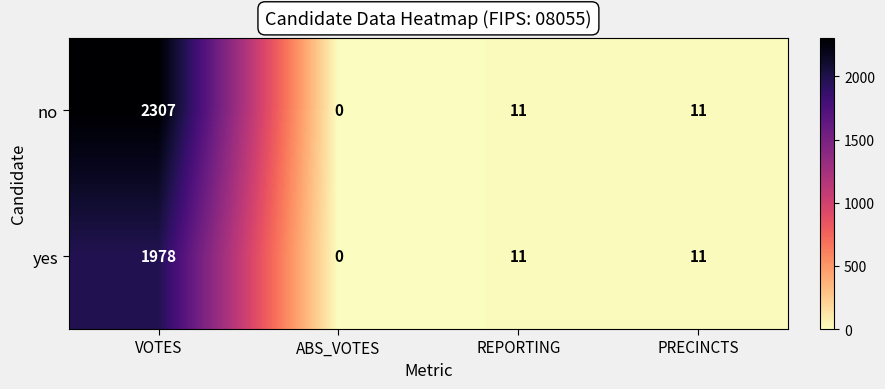

List the series in order of their peak value, highest first.

no, yes